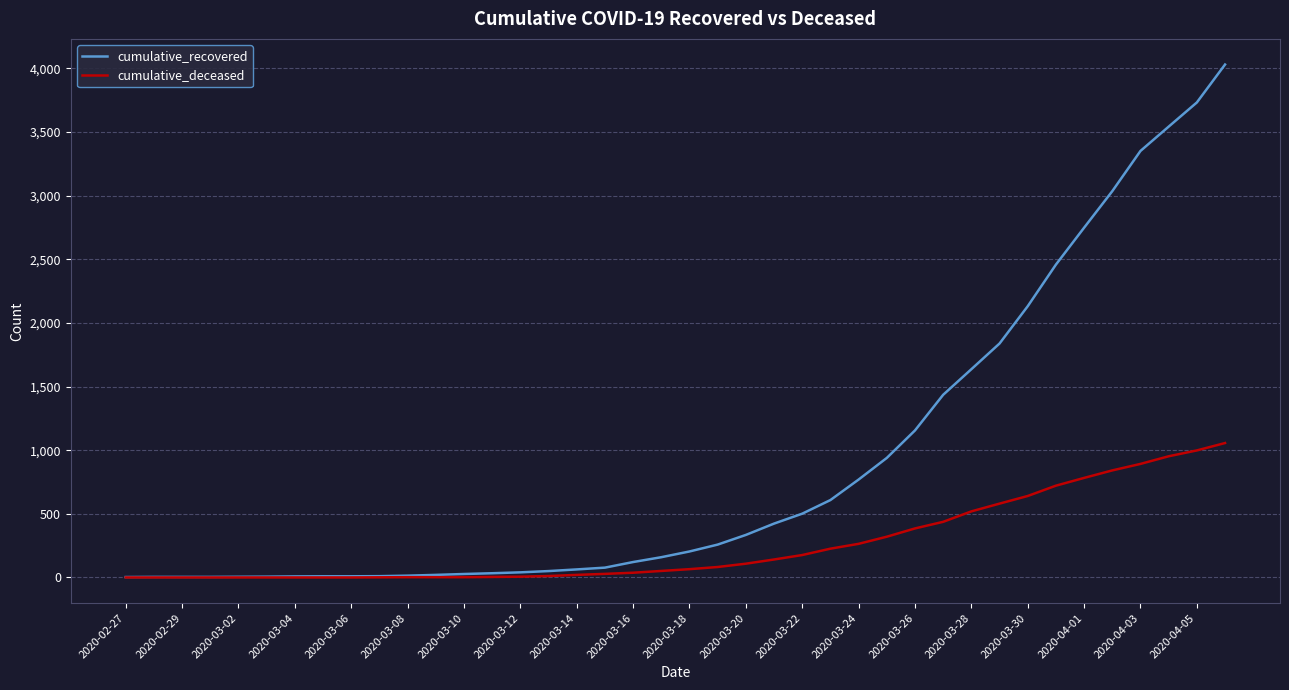

Which series has the largest range (max minus min)?

cumulative_recovered